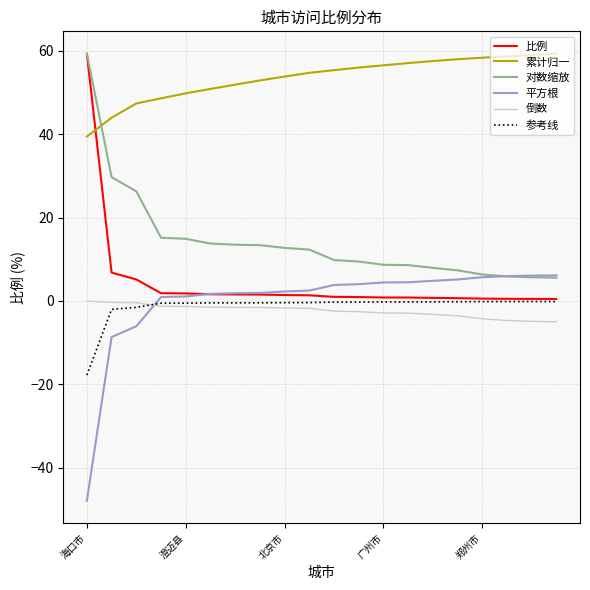

Which series has the largest total across all categories?

累计归一